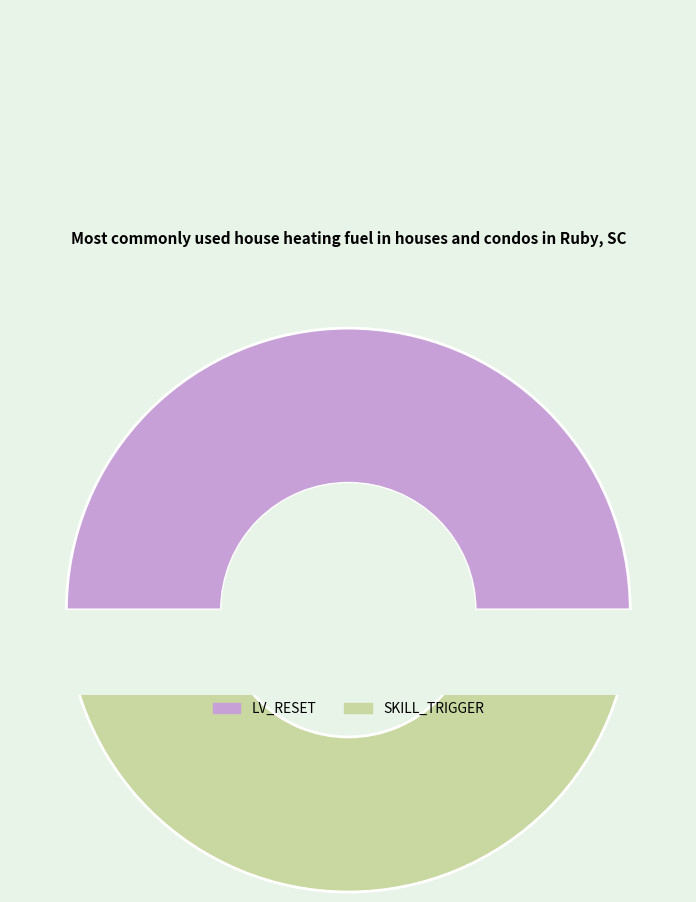

Rank the categories by value from lowest to highest.

LV_RESET, SKILL_TRIGGER